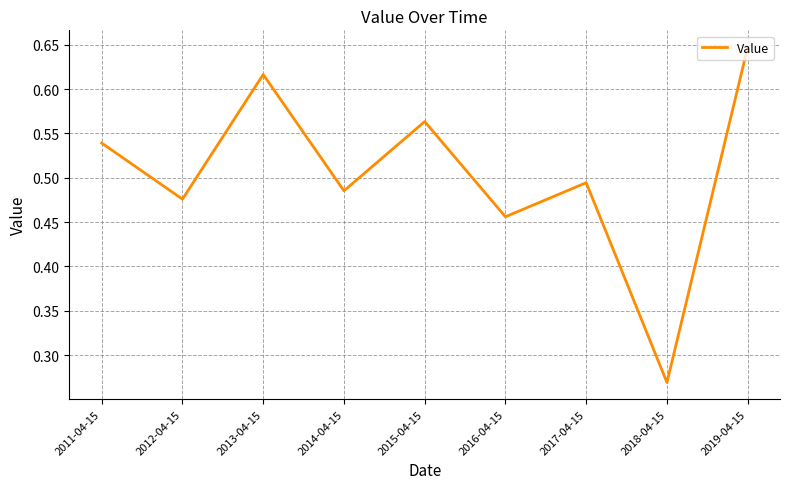

Which label corresponds to the smallest value in the chart?

2018-04-15